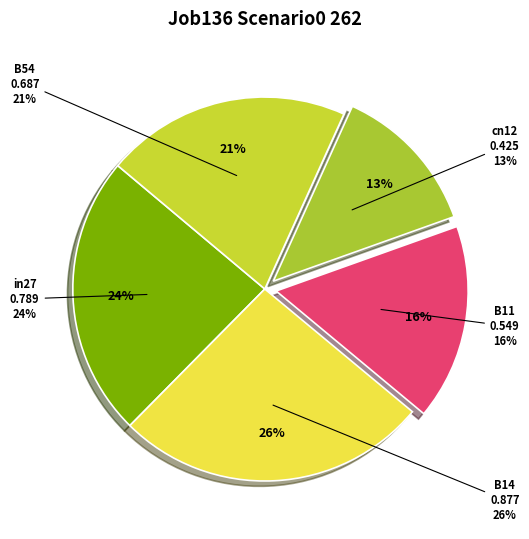

What is the change in value from in27 to B14?

+0.1